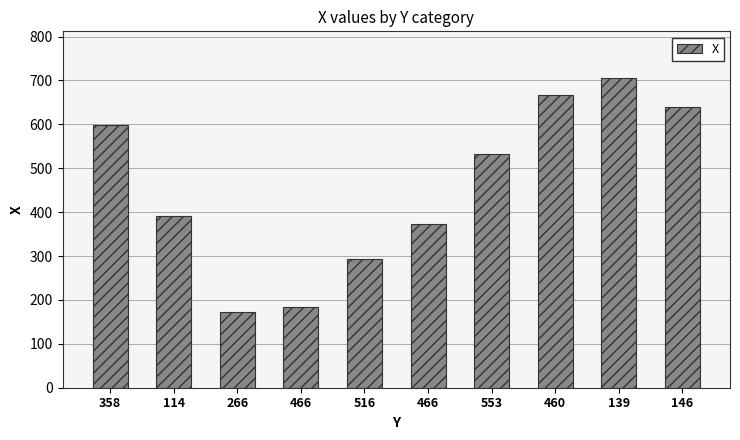

How many bars are there in total?

10